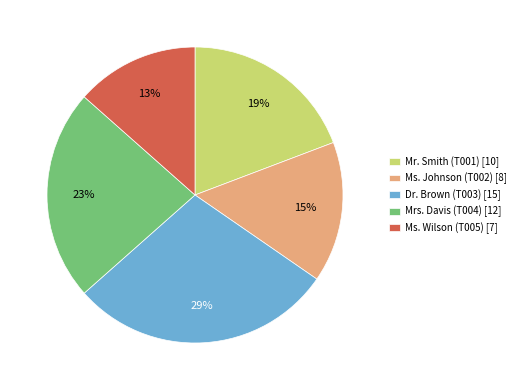

How many segments does this pie chart have?

5